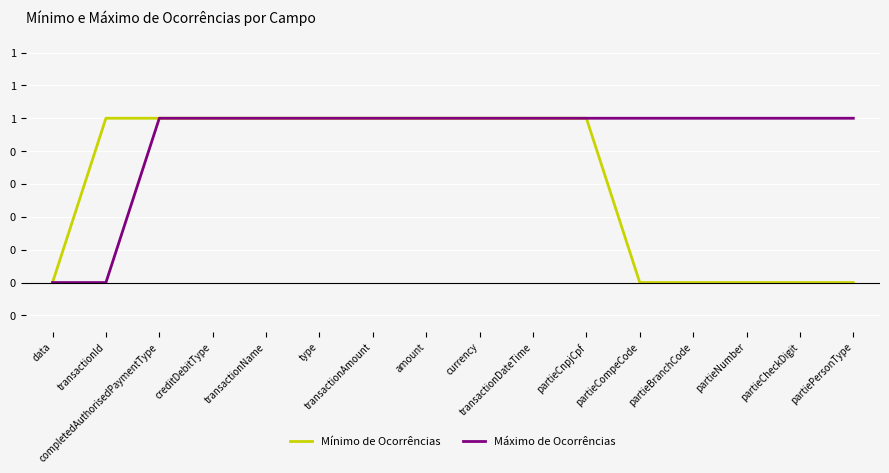

Which series has the largest total across all categories?

Máximo de Ocorrências